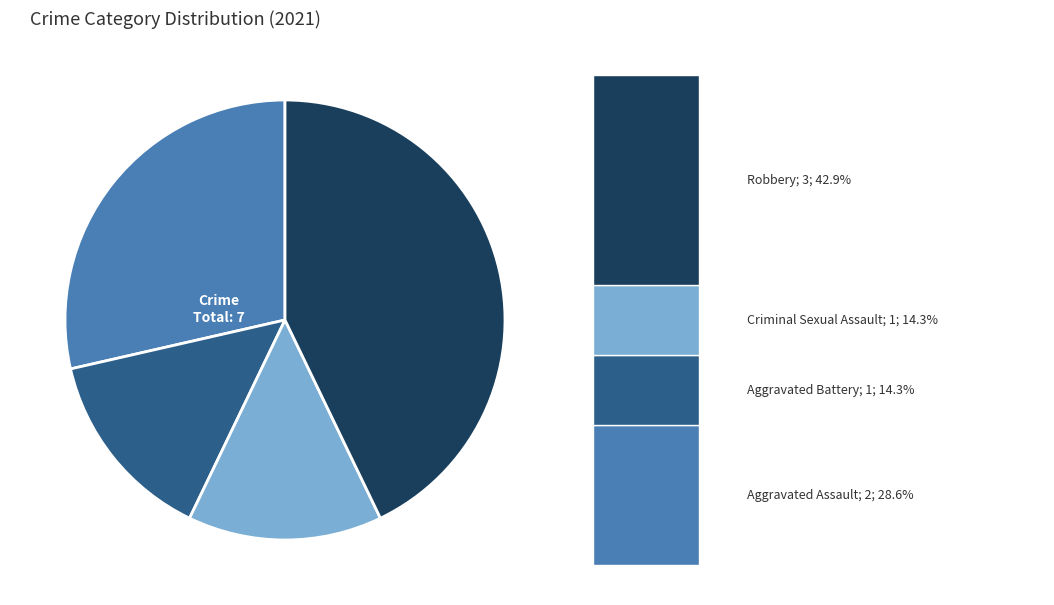

What is the largest slice in the pie chart?

Robbery